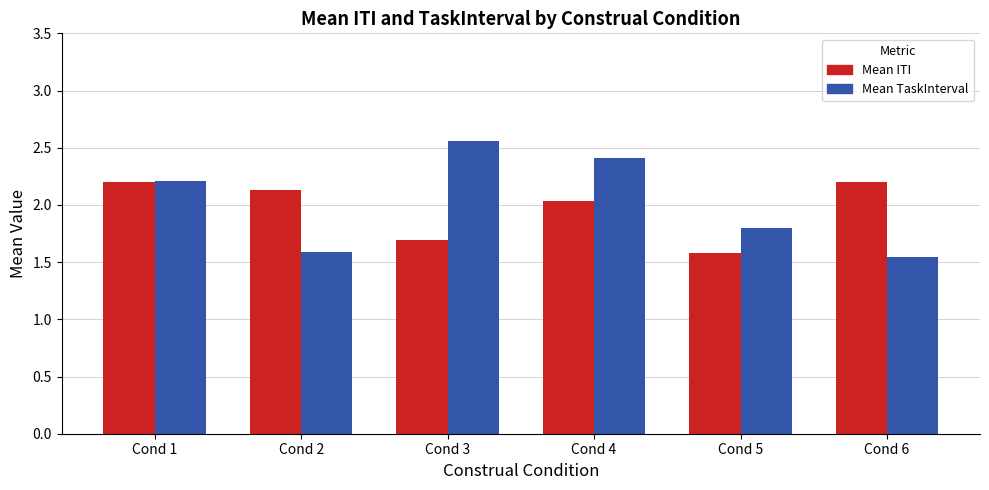

Does the chart contain stacked bars?

No